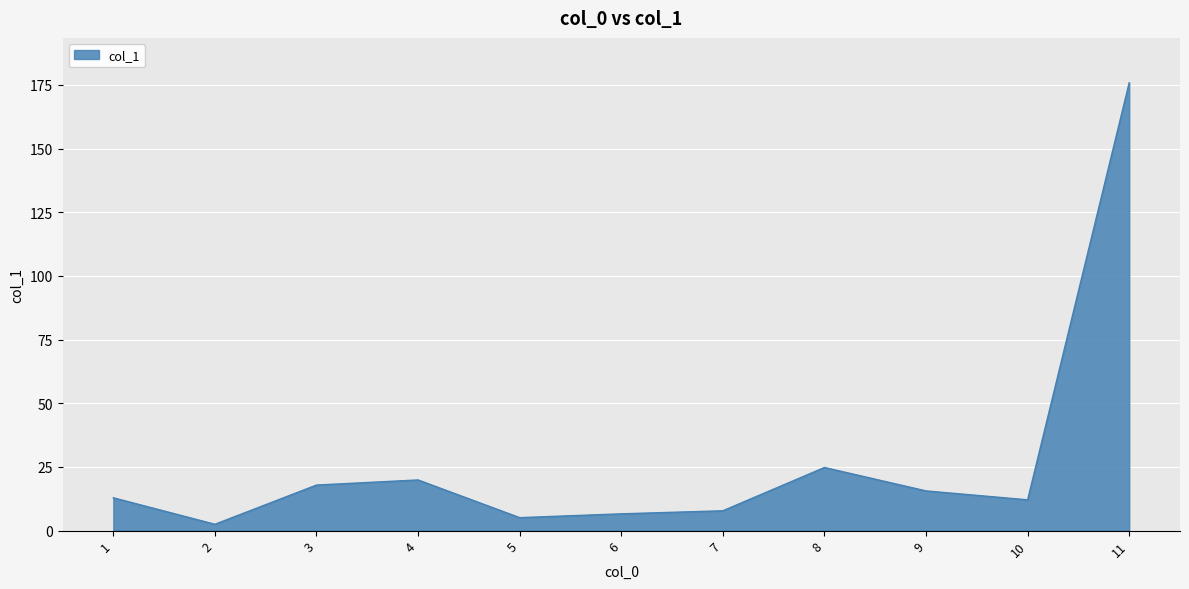

Reading right to left, transcribe all the data shown in this chart.

175.9	12.1	15.6	24.8	7.8	6.6	5.1	19.9	17.9	2.5	12.9